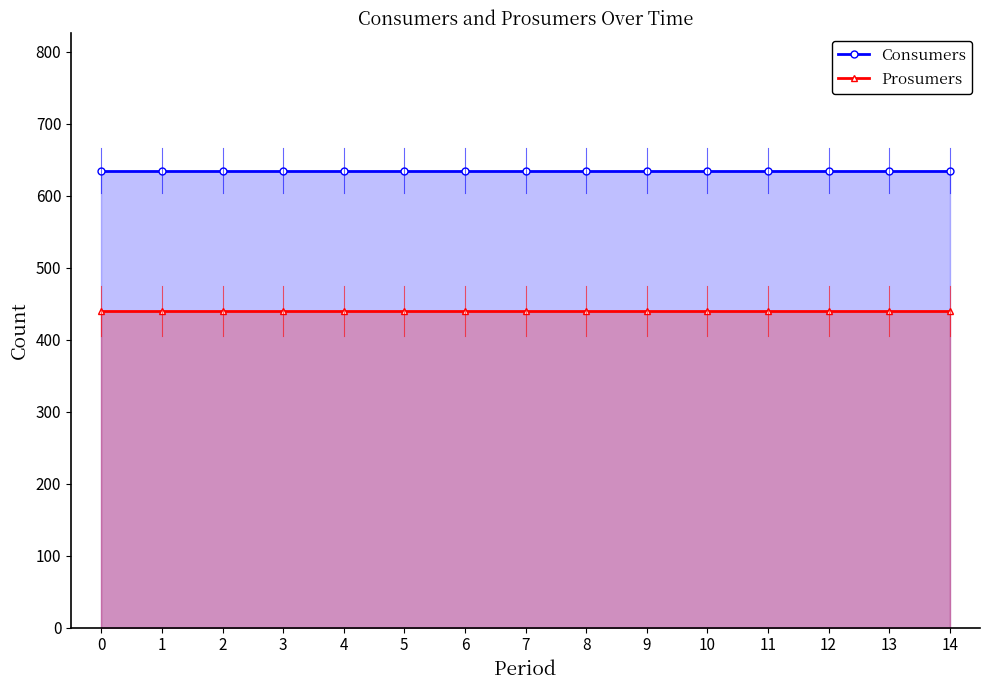

List the series in order of their overall mean, highest first.

Consumers, Prosumers